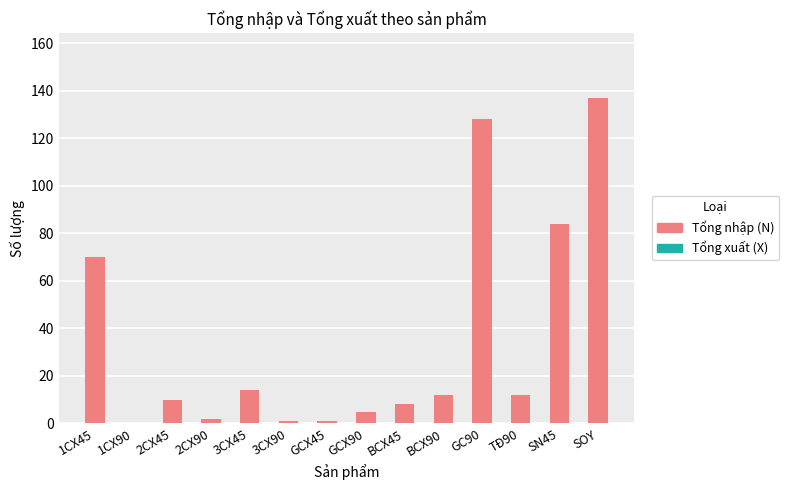

The chart shows a value of 70 at 1CX45. True or false?

True